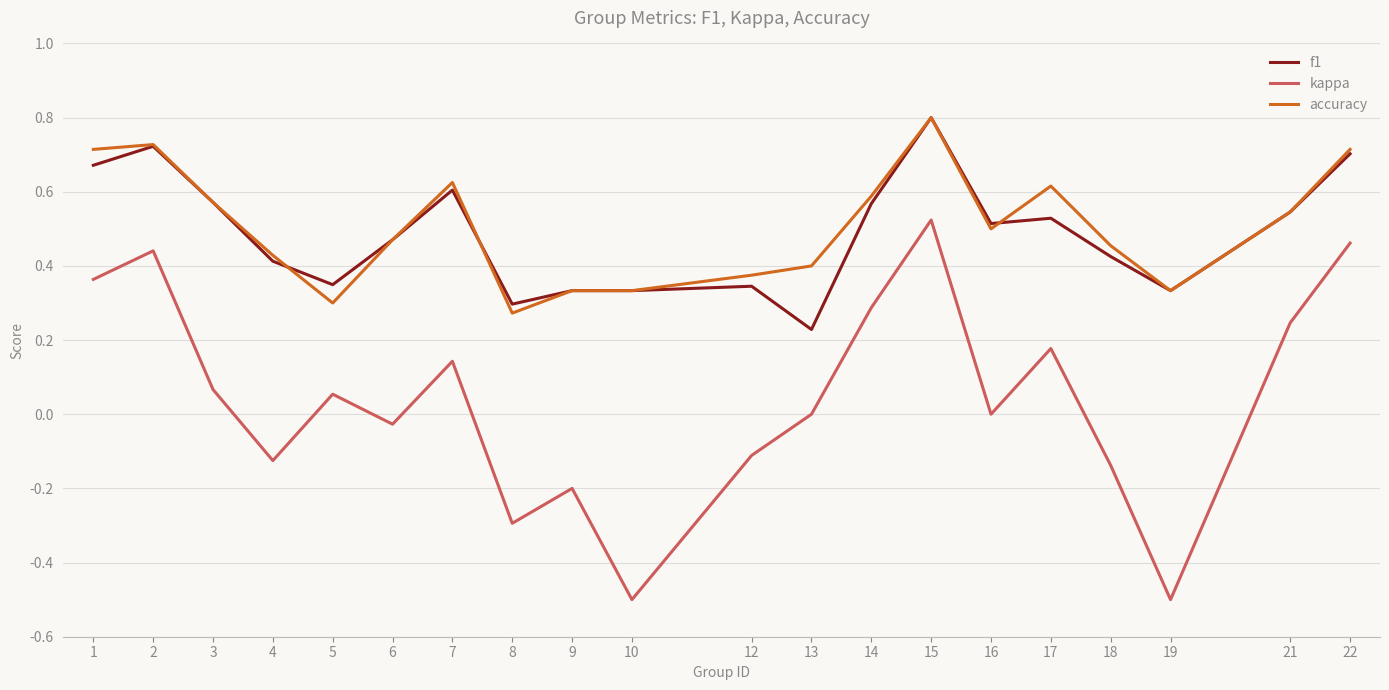

True or false: accuracy and kappa cross at least once.

False